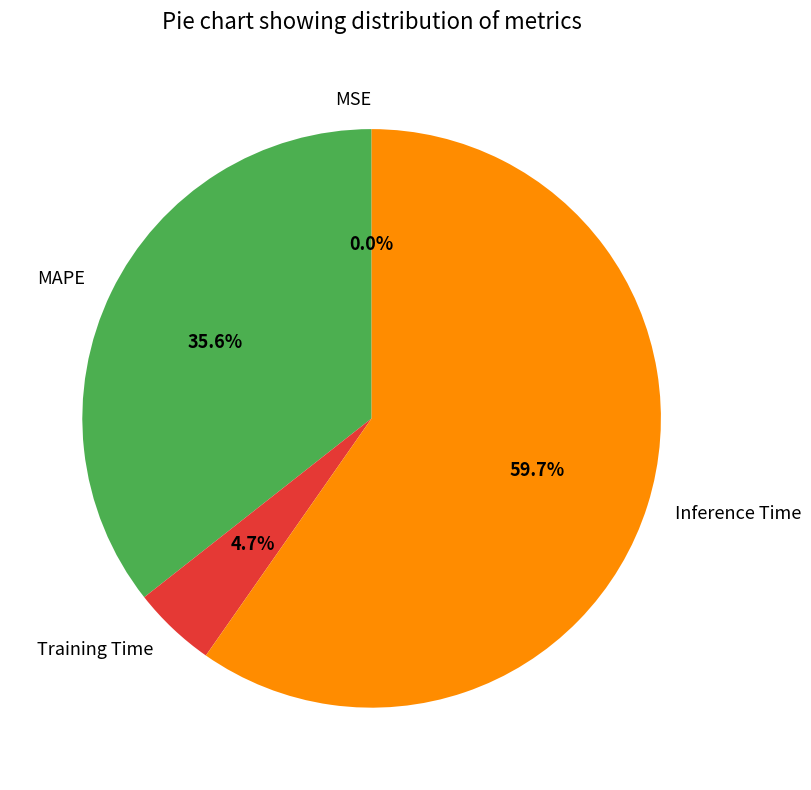

Does MAPE represent more than half of the total?

No